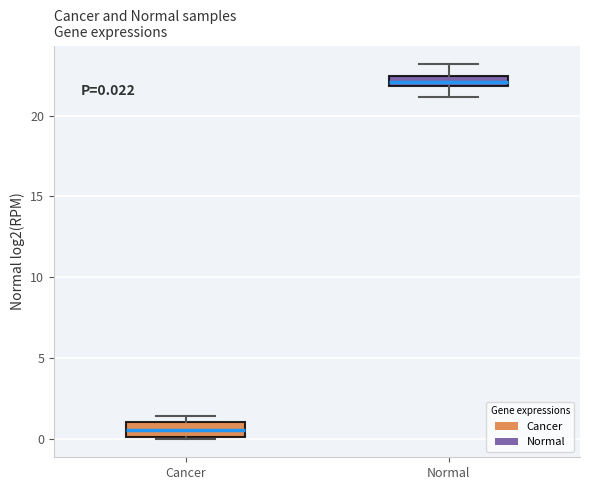

Which box's median line is the lowest?

Cancer